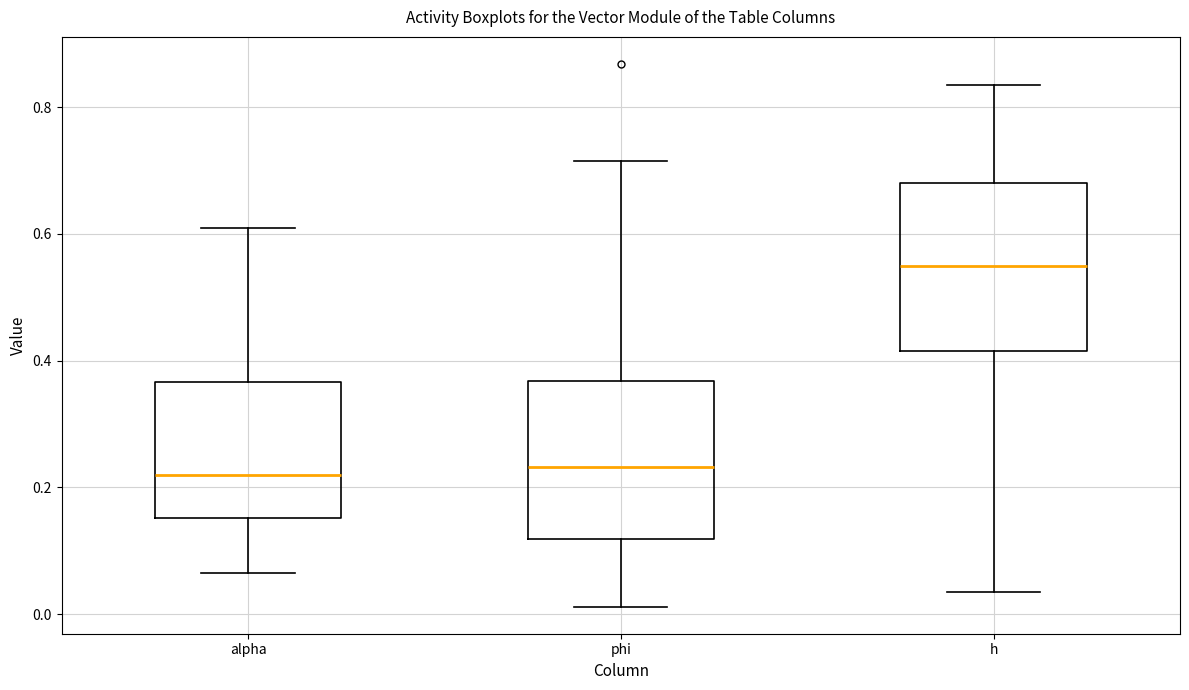

Reading left to right, read every box against the y-axis: the position of its median line, the range the box covers, and the ends of its whiskers. The values are not printed on the chart, so give them approximately, as read against the axis.

alpha: median 0.22, box 0.16 to 0.36, whiskers 0.06 to 0.60
phi: median 0.24, box 0.12 to 0.36, whiskers 0.02 to 0.72
h: median 0.54, box 0.42 to 0.68, whiskers 0.04 to 0.84